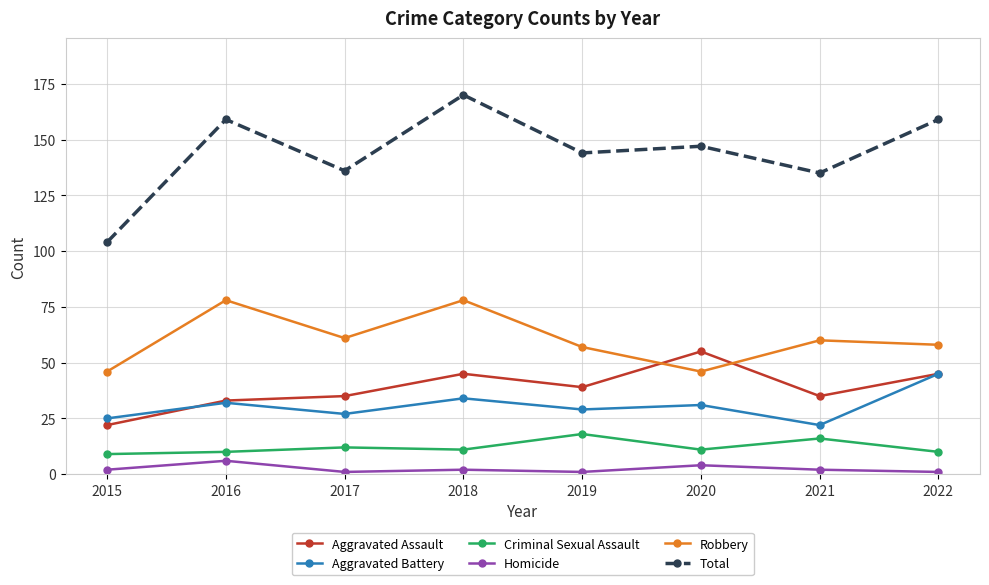

At how many categories does at least one series exceed 92?

8